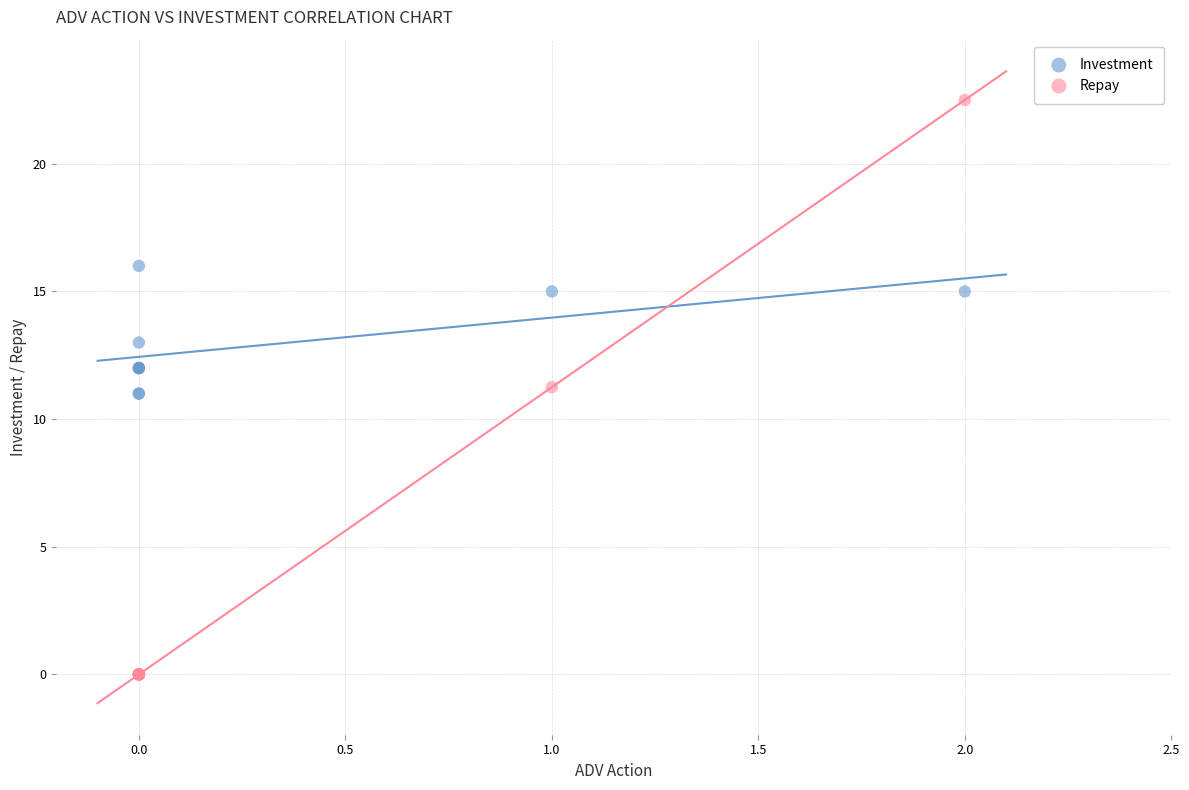

Which series has the widest spread of Y values?

Repay